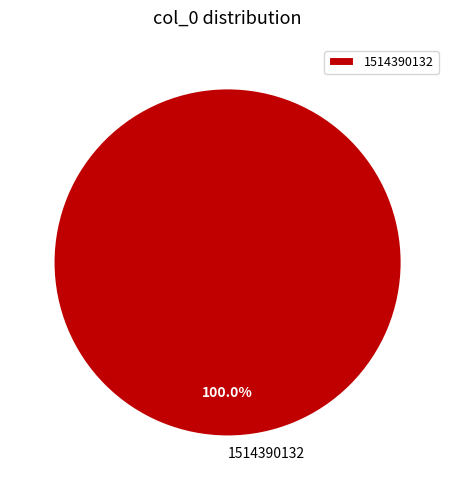

How many slices are in this pie chart?

1